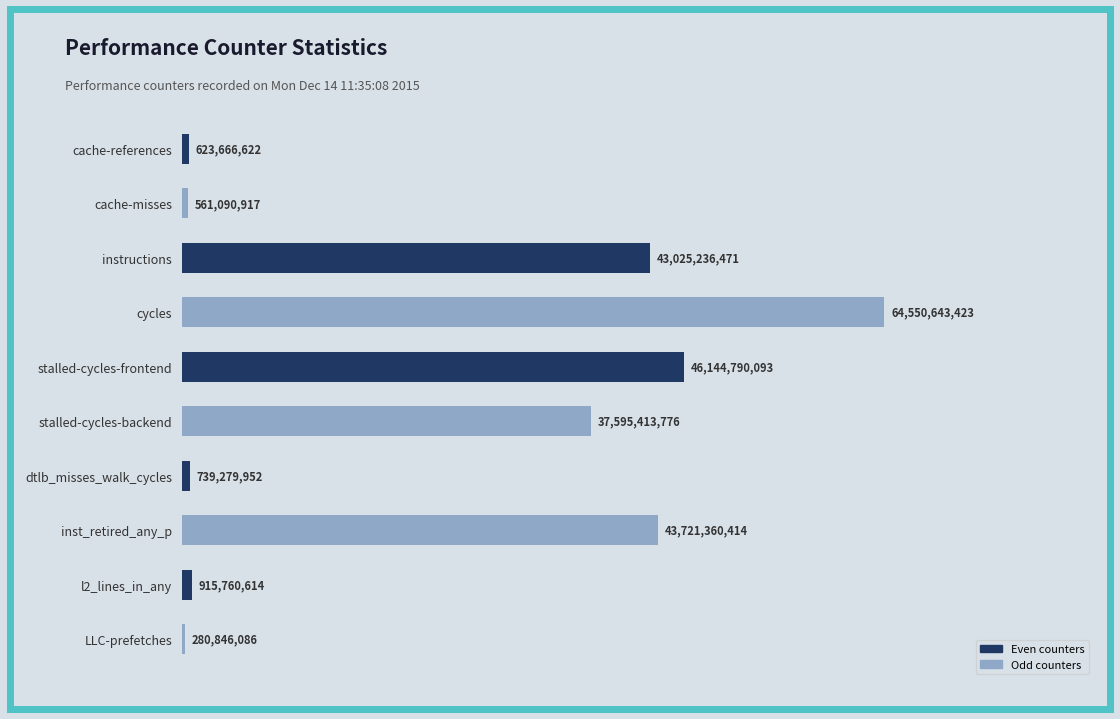

Where does the data first go above 37595413776?

instructions